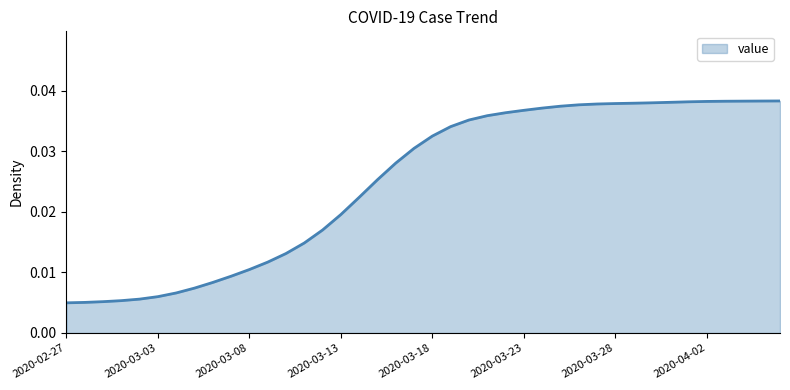

At which category does the chart reach its minimum across all series?

2020-02-27